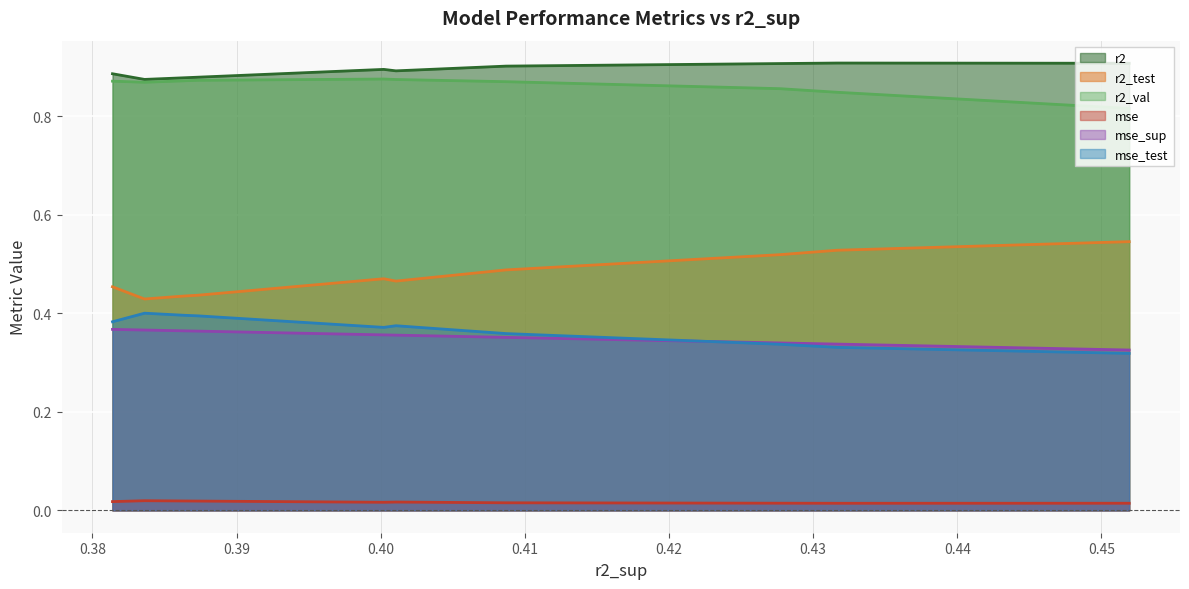

True or false: r2 and r2_test intersect in this chart.

False